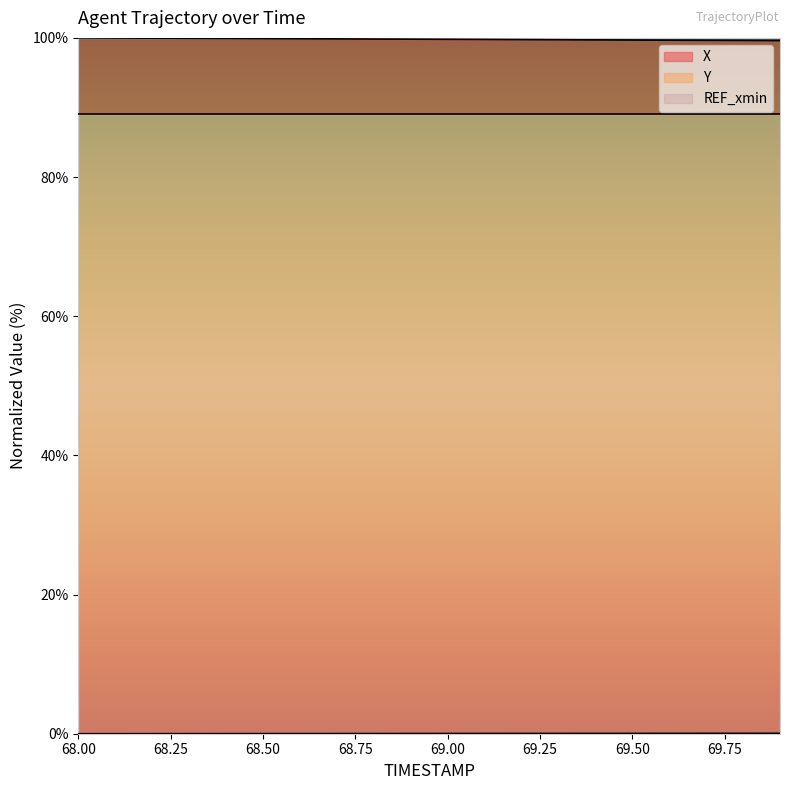

What is the spread (max minus min) of values at 68.3?

99.9